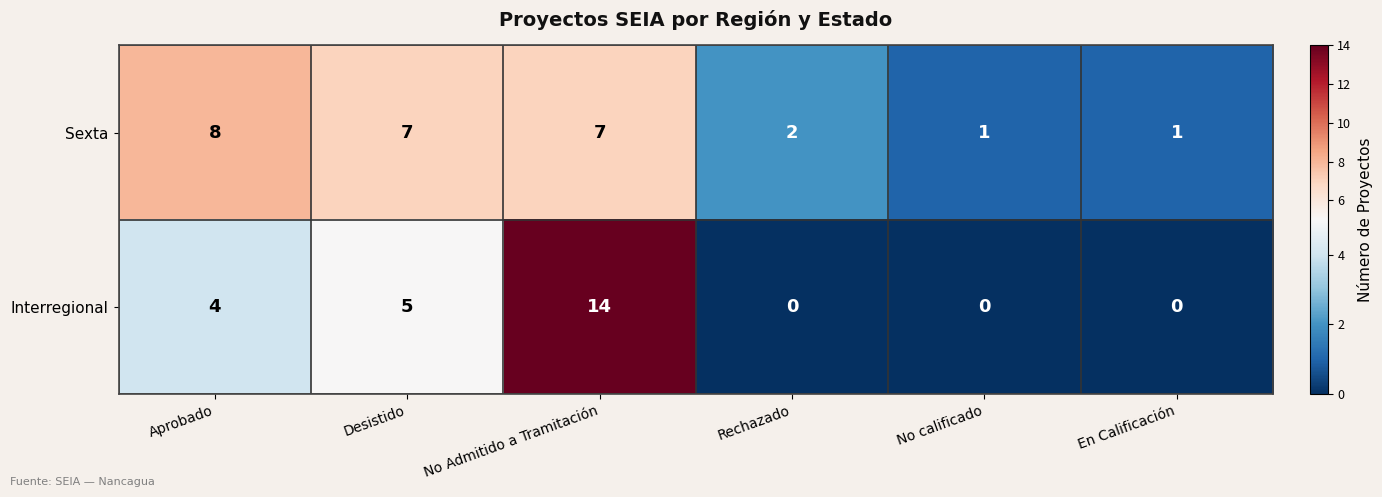

The Sexta series shows 0 at En Calificación. True or false?

False